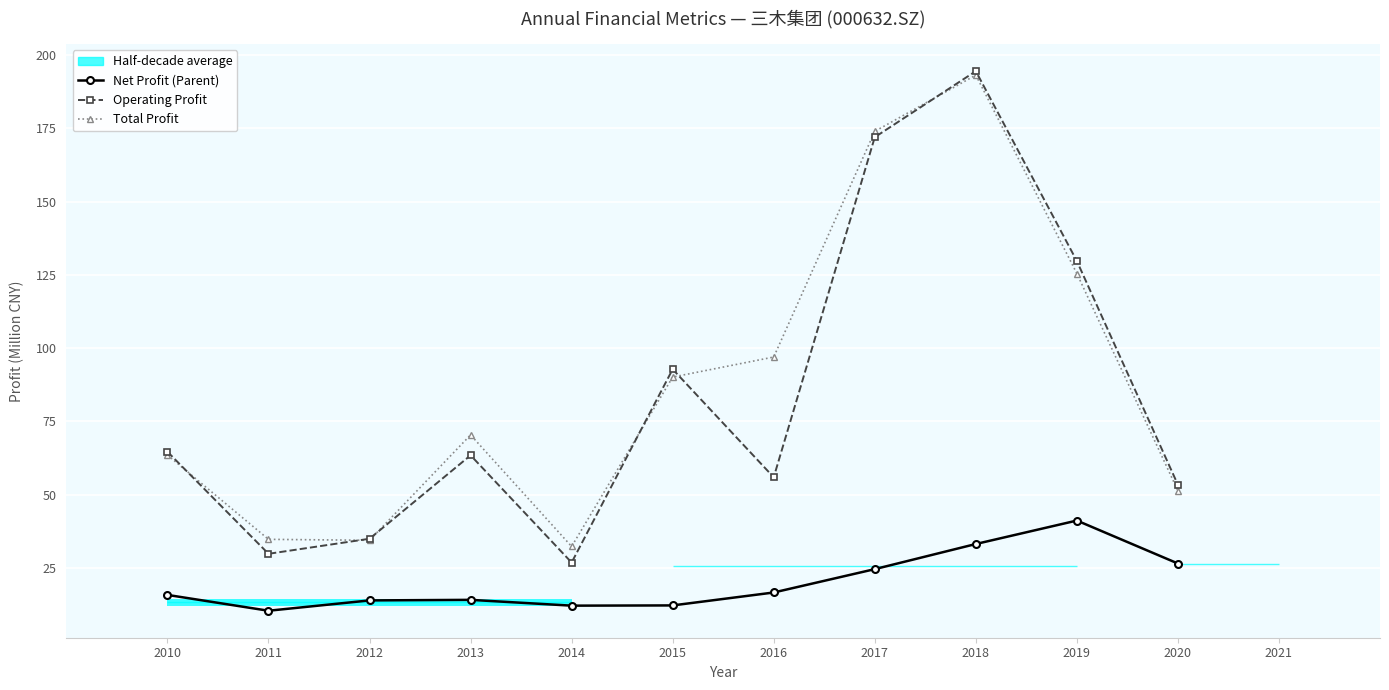

What is the difference between the Total Profit values at 2012 and 2016?

62.6